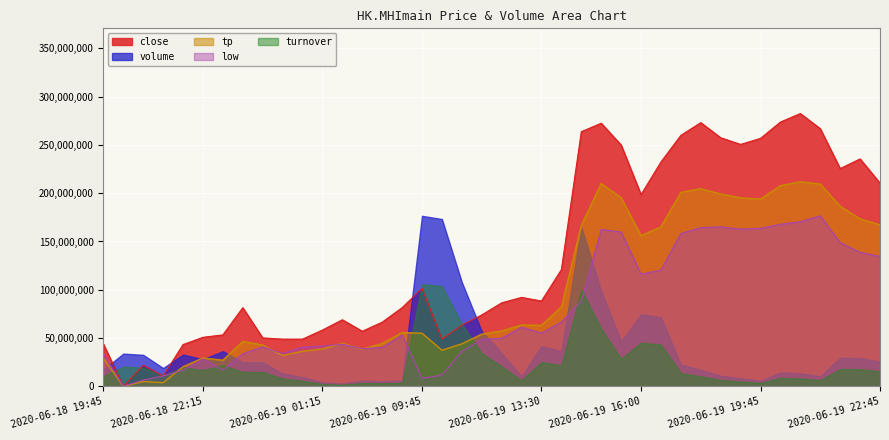

Is it true that low equals 18668532.2 at 2020-06-19 10:15?

False